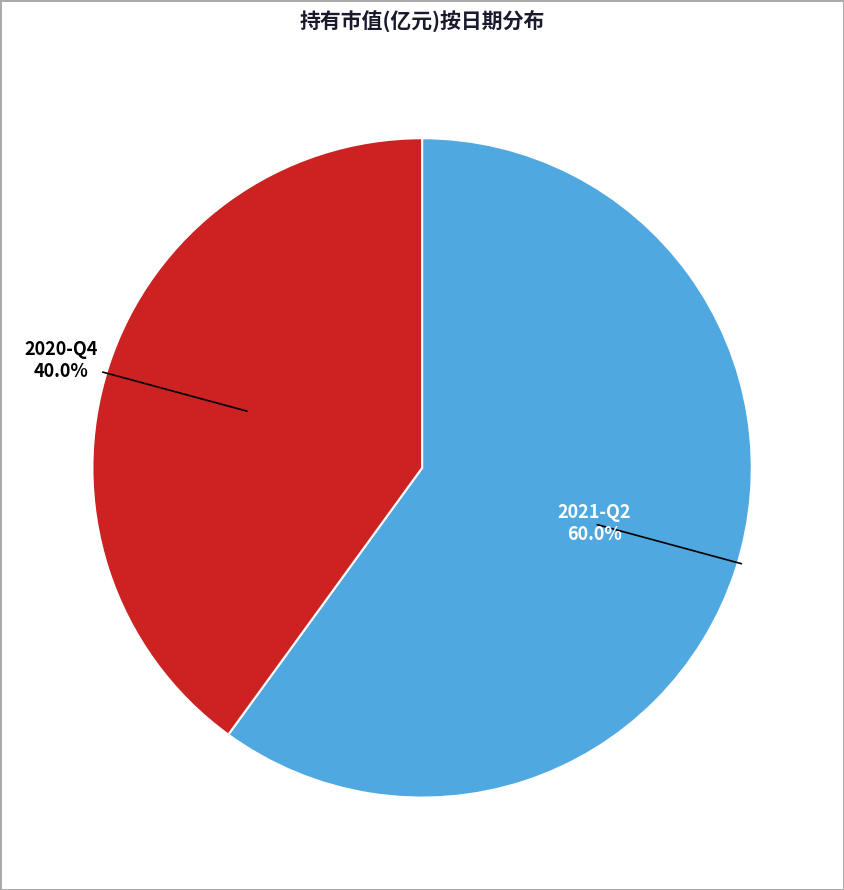

What portion of the pie excludes 2021-Q2?

40.0%